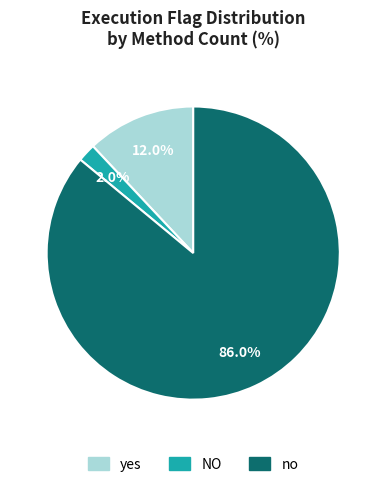

To the nearest percent, what is the difference between the no and yes slice percentages?

74%